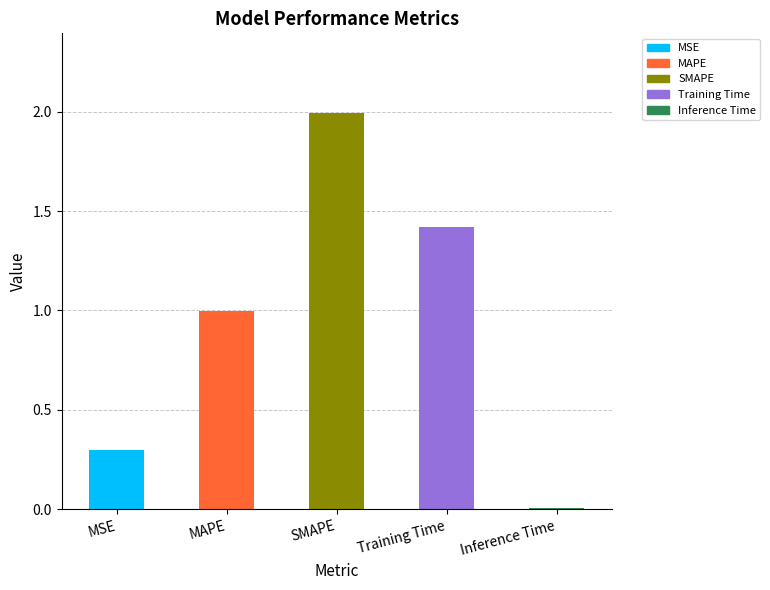

List the labels in order of value, largest first.

SMAPE, Training Time, MAPE, MSE, Inference Time